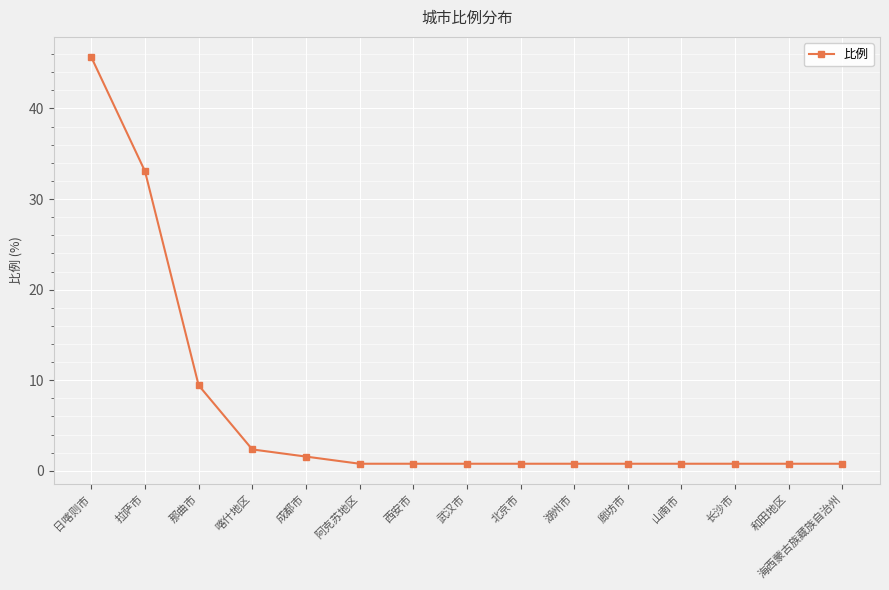

How many categories are shown in the chart?

15